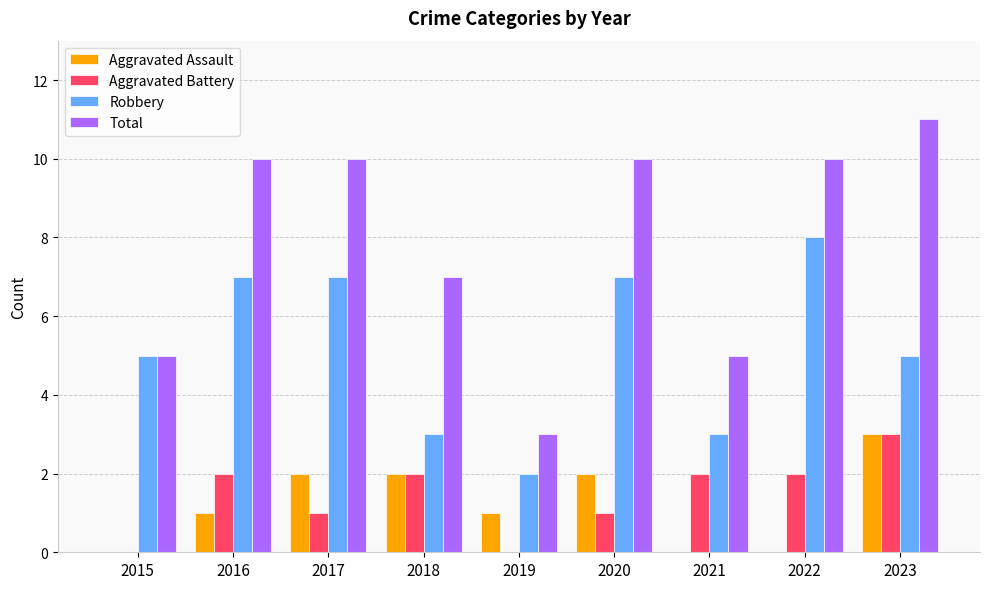

What value does the Robbery series have at 2015?

5